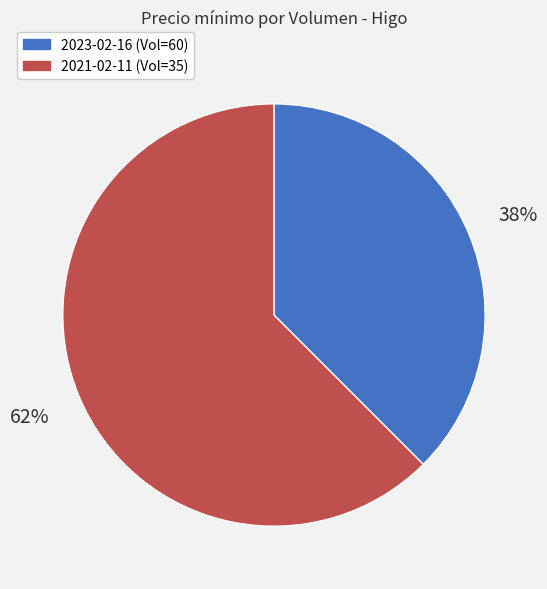

Does any single category account for the majority?

Yes